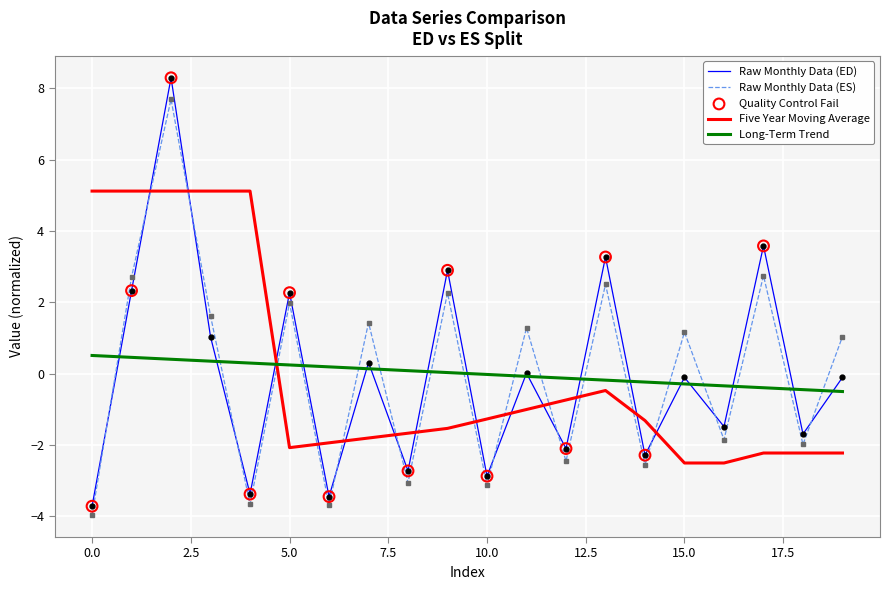

Which series has the largest range (max minus min)?

Raw Monthly Data (ED)